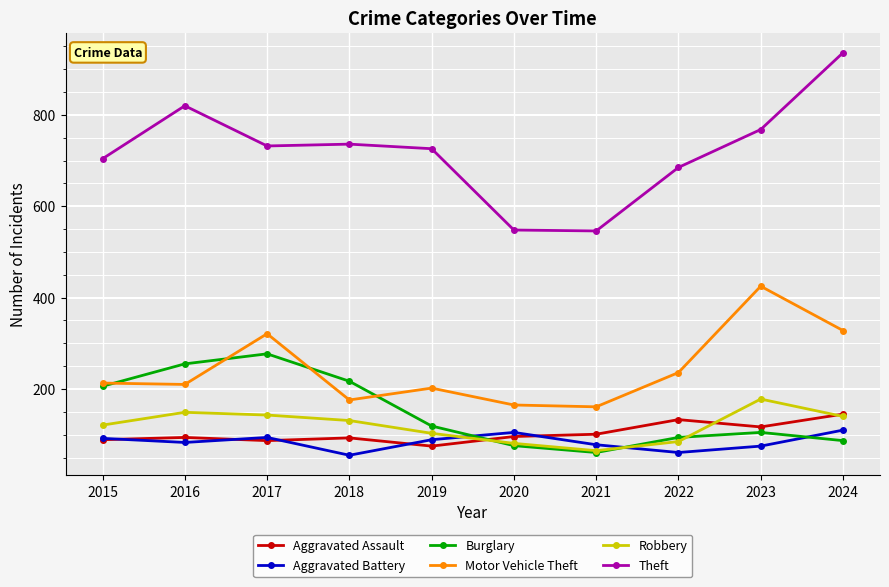

What is the approximate value of Theft at 2019, to the nearest 5?

725